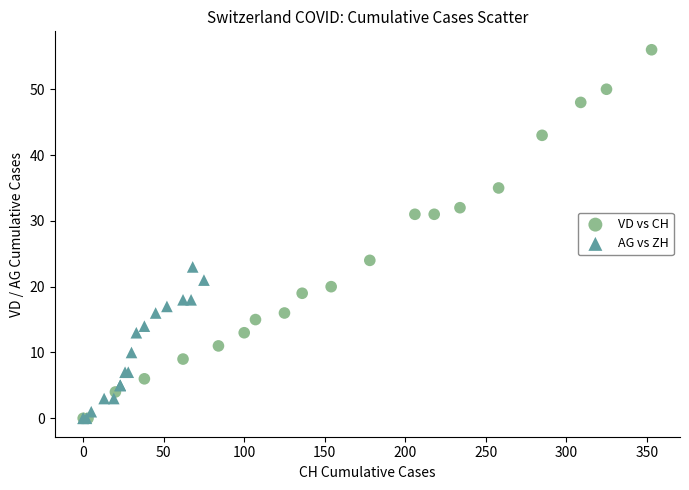

Which series has the widest spread of Y values?

VD vs CH